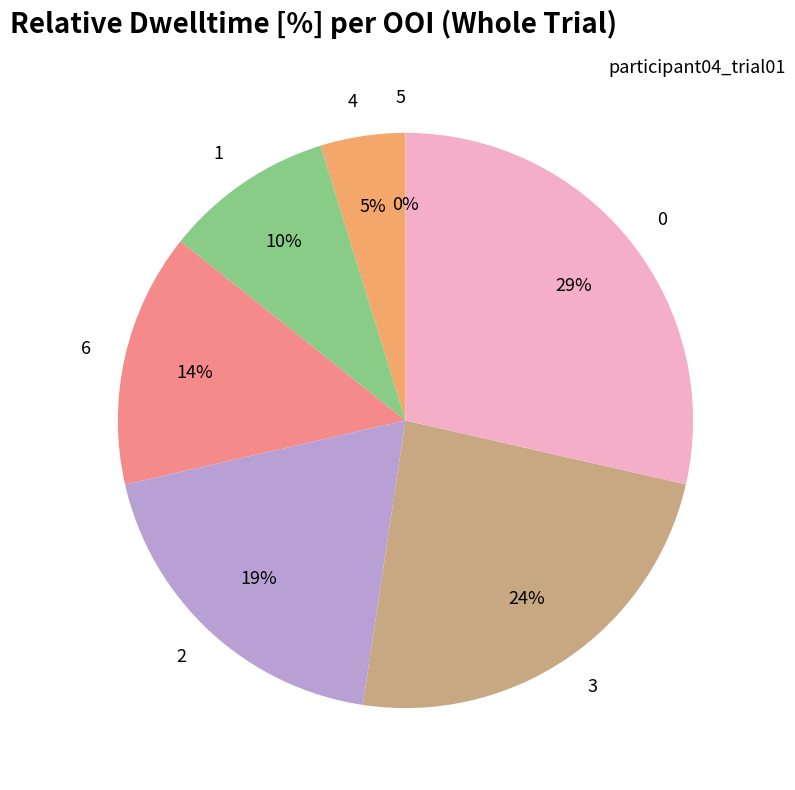

Is it true that 1 is 10% of the pie?

True